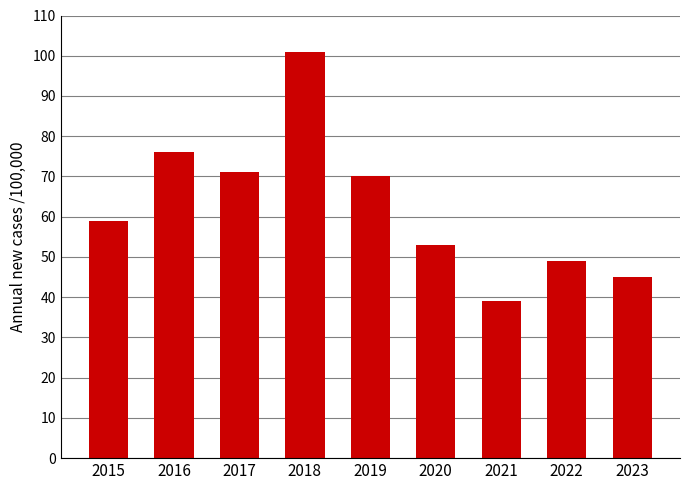

List the labels in order of value, smallest first.

2021, 2023, 2022, 2020, 2015, 2019, 2017, 2016, 2018